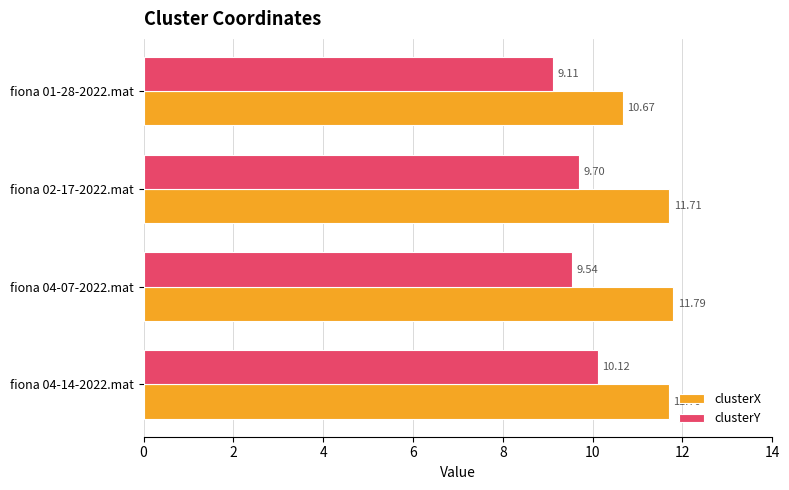

What is the difference between the maximum and second lowest values in the clusterY series?

0.6